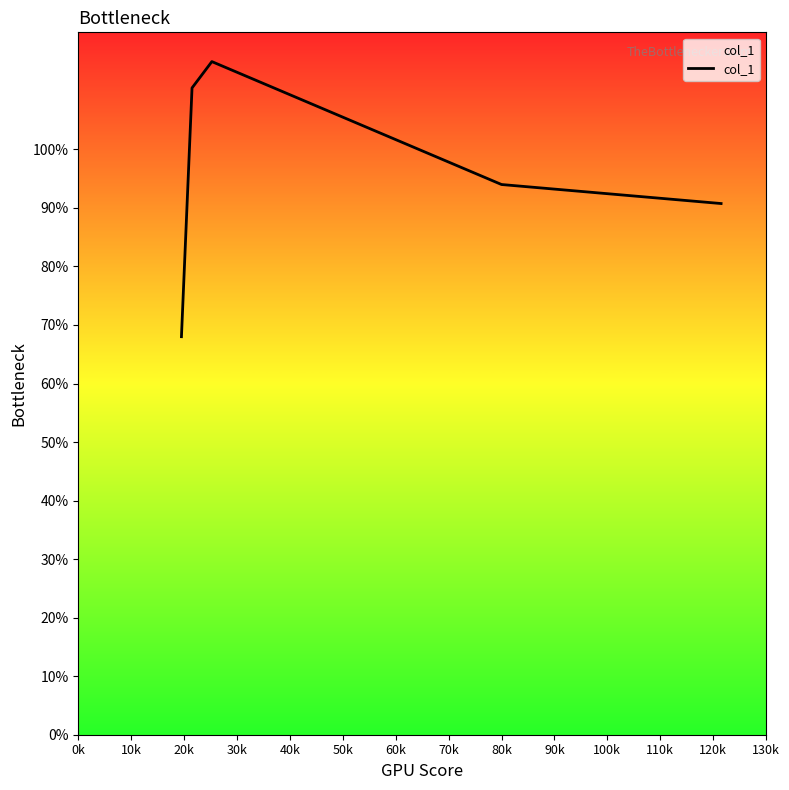

What is the difference between the maximum and minimum values?

47.0